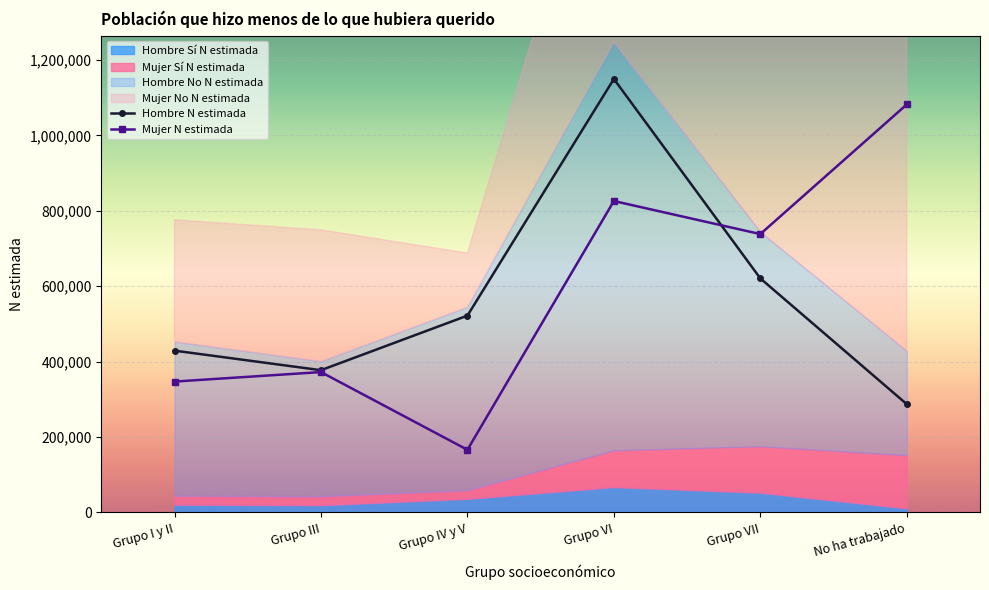

Reading left to right, what are all the values shown in this chart?

Hombre N estimada: 429092	377227	521914	1149638	620706	287145
Mujer N estimada: 347055	372273	166123	825876	738244	1082025